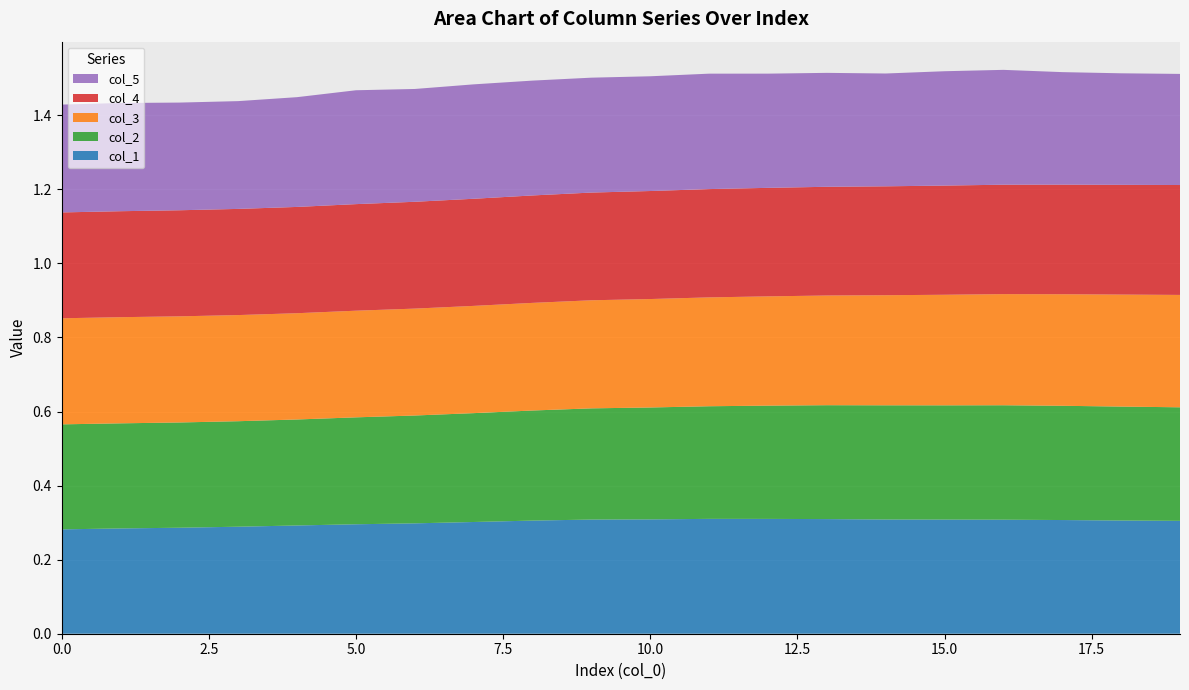

Reading right to left, extract all data points from this chart.

col_1: 19=0.3	18=0.3	17=0.3	16=0.3	15=0.3	14=0.3	13=0.3	12=0.3	11=0.3	10=0.3	9=0.3	8=0.3	7=0.3	6=0.3	5=0.3	4=0.3	3=0.3	2=0.3	1=0.3	0=0.3
col_2: 19=0.3	18=0.3	17=0.3	16=0.3	15=0.3	14=0.3	13=0.3	12=0.3	11=0.3	10=0.3	9=0.3	8=0.3	7=0.3	6=0.3	5=0.3	4=0.3	3=0.3	2=0.3	1=0.3	0=0.3
col_3: 19=0.3	18=0.3	17=0.3	16=0.3	15=0.3	14=0.3	13=0.3	12=0.3	11=0.3	10=0.3	9=0.3	8=0.3	7=0.3	6=0.3	5=0.3	4=0.3	3=0.3	2=0.3	1=0.3	0=0.3
col_4: 19=0.3	18=0.3	17=0.3	16=0.3	15=0.3	14=0.3	13=0.3	12=0.3	11=0.3	10=0.3	9=0.3	8=0.3	7=0.3	6=0.3	5=0.3	4=0.3	3=0.3	2=0.3	1=0.3	0=0.3
col_5: 19=0.3	18=0.3	17=0.3	16=0.3	15=0.3	14=0.3	13=0.3	12=0.3	11=0.3	10=0.3	9=0.3	8=0.3	7=0.3	6=0.3	5=0.3	4=0.3	3=0.3	2=0.3	1=0.3	0=0.3